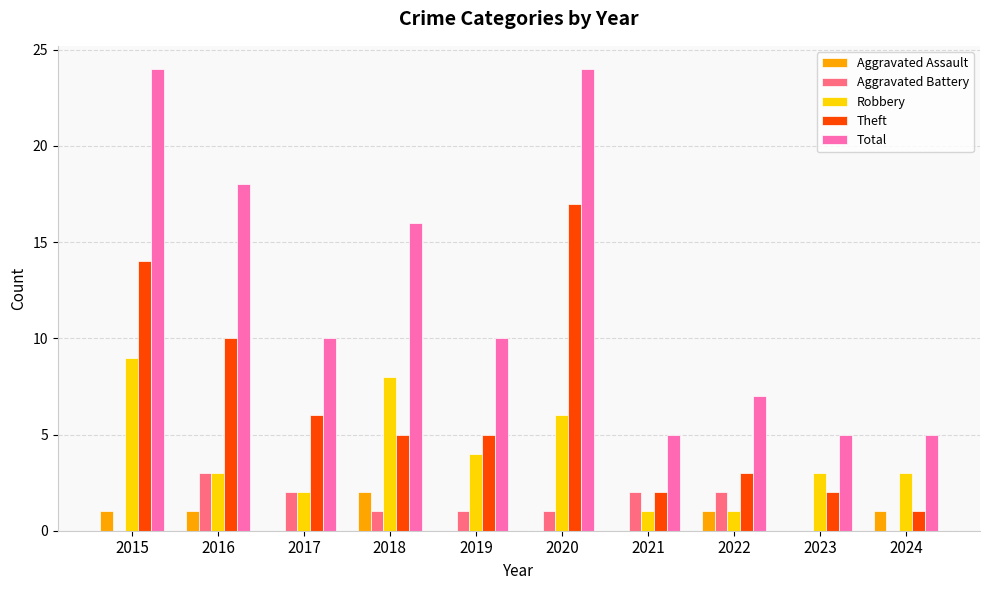

The value of Aggravated Assault at 2020 is 0. True or false?

True